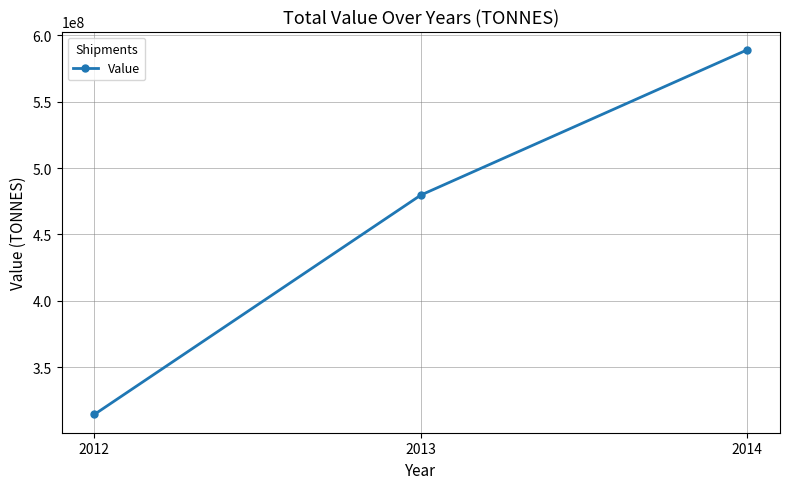

The chart shows a value of 479639000 at 2013. True or false?

True